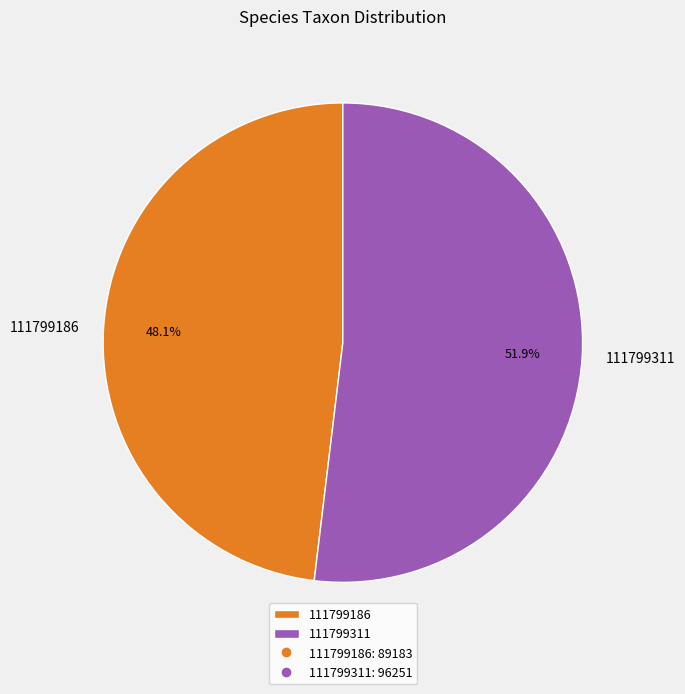

What is the majority slice?

111799311